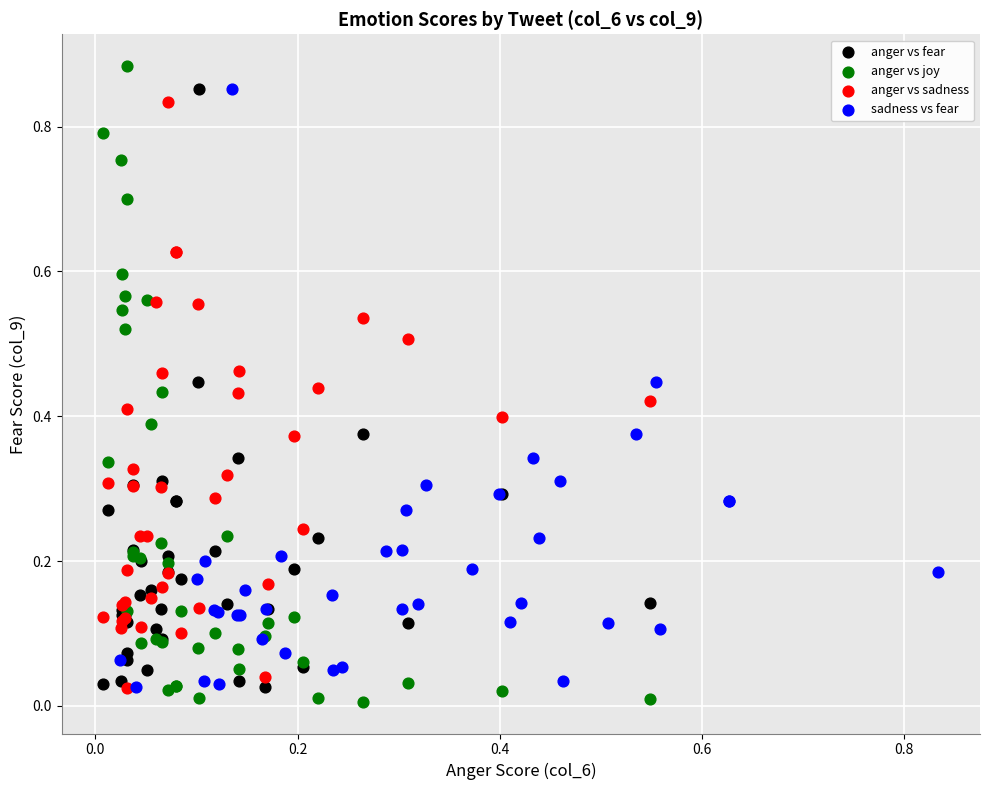

What are all the series names shown in the legend?

anger vs fear, anger vs joy, anger vs sadness, sadness vs fear